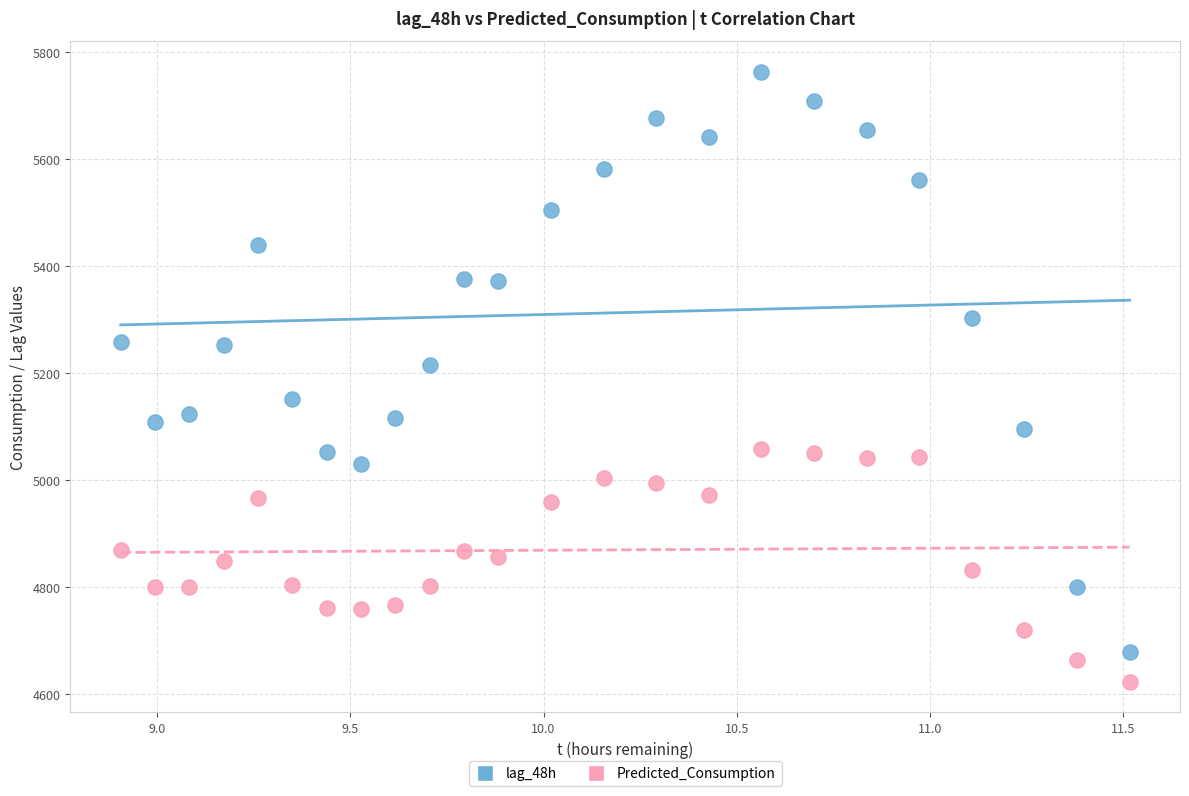

Which series has the widest spread of Y values?

lag_48h